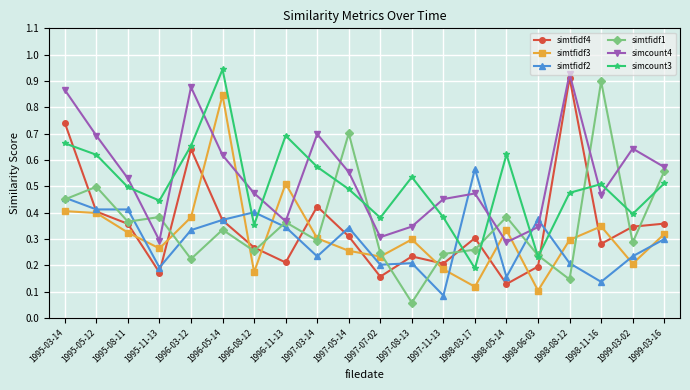

The simtfidf2 series shows 0.3 at 1996-03-12. True or false?

True